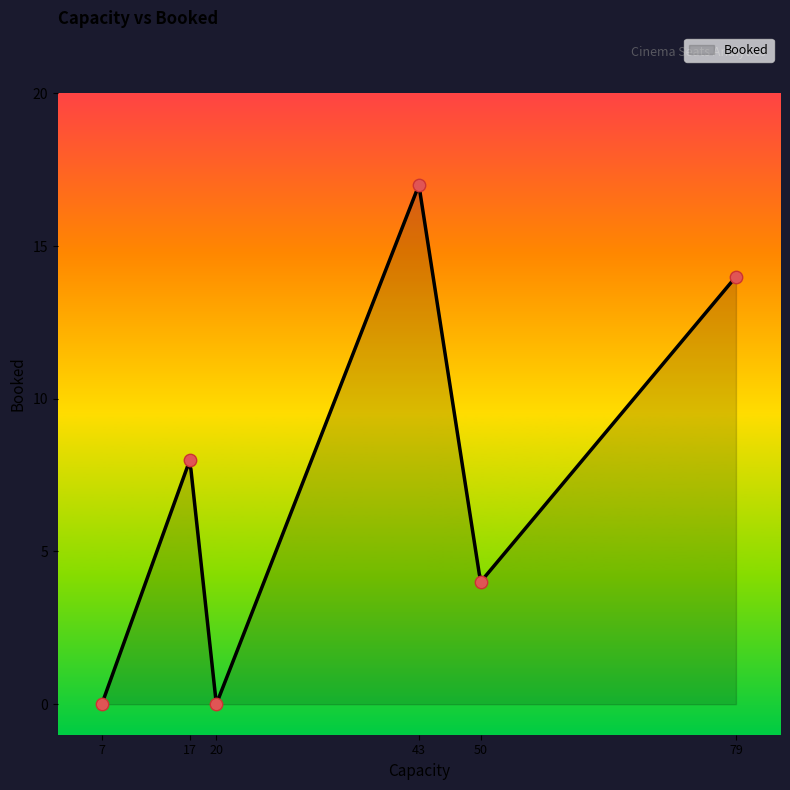

Between Vip(17) and Silver(20), which is larger?

Vip(17)